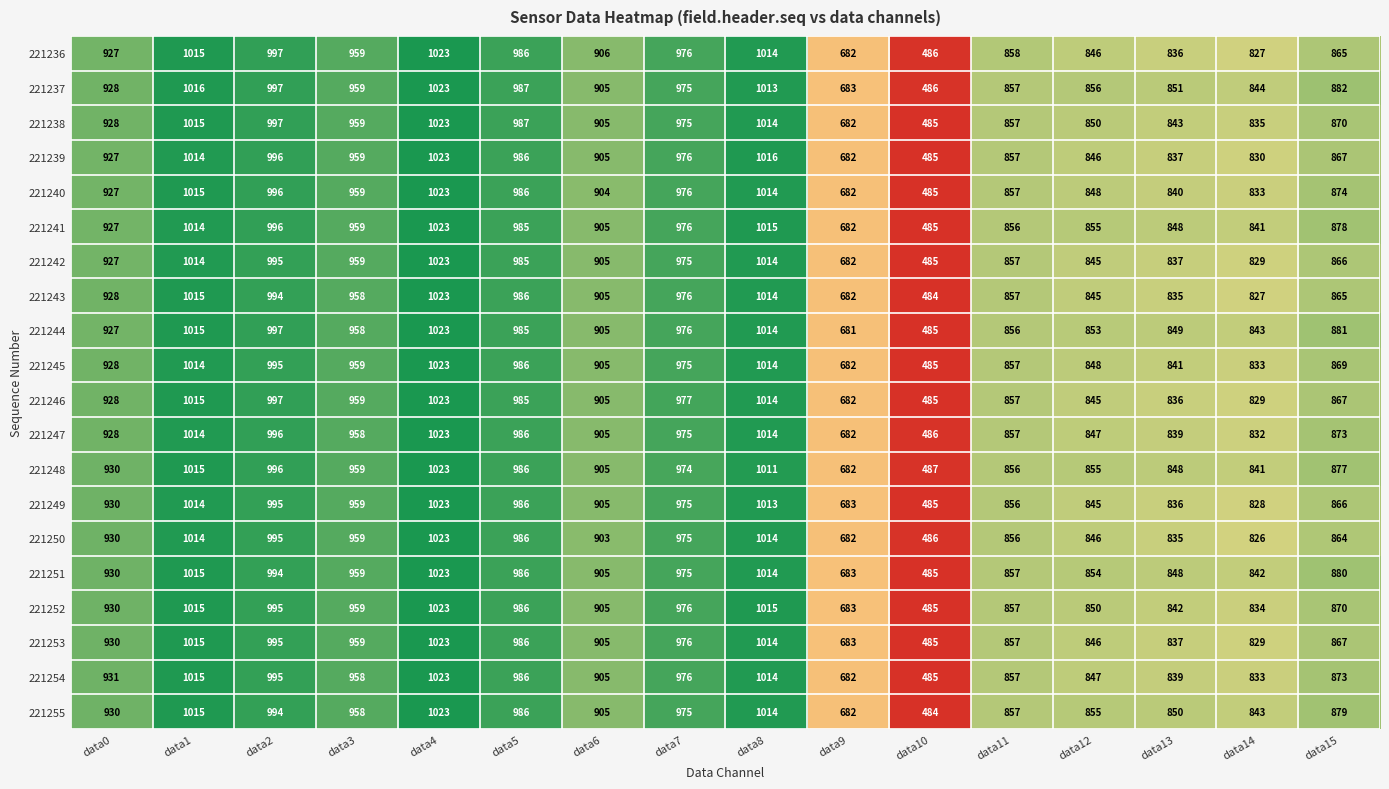

True or false: 221246 has a value of 1251 at data6.

False